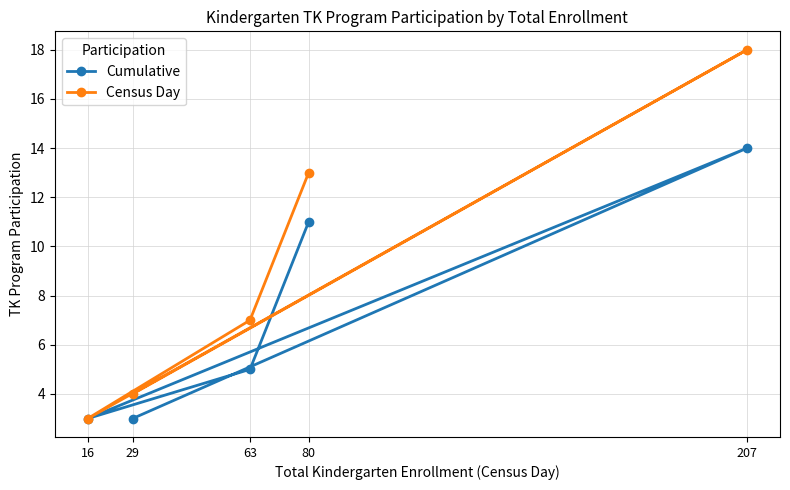

True or false: Cumulative and Census Day intersect in this chart.

False